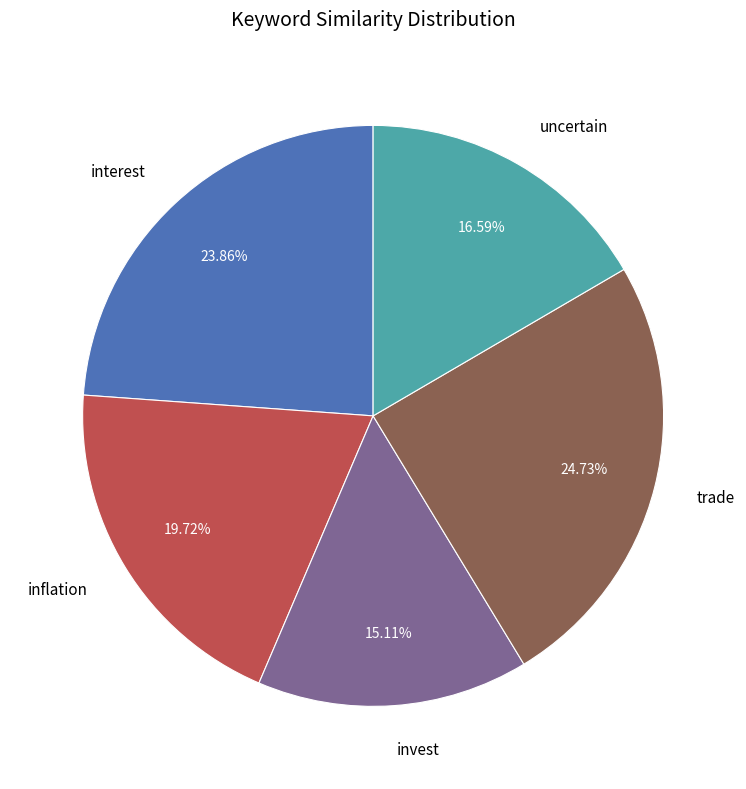

Is uncertain the majority of the pie?

No